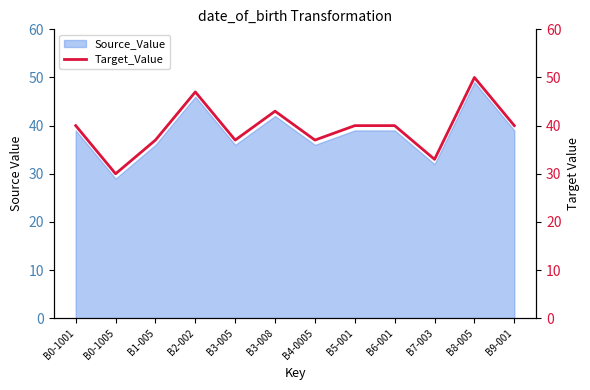

List the labels in order of value, smallest first.

B0-1005, B7-003, B1-005, B3-005, B4-0005, B0-1001, B5-001, B6-001, B9-001, B3-008, B2-002, B8-005